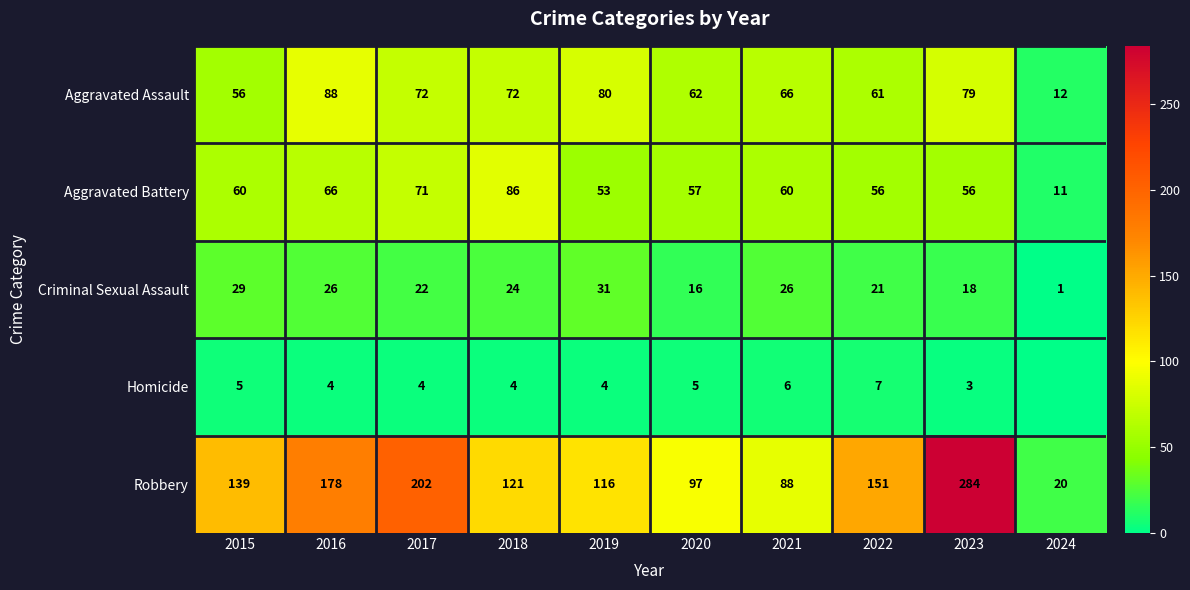

What is the maximum value shown in the chart?

284